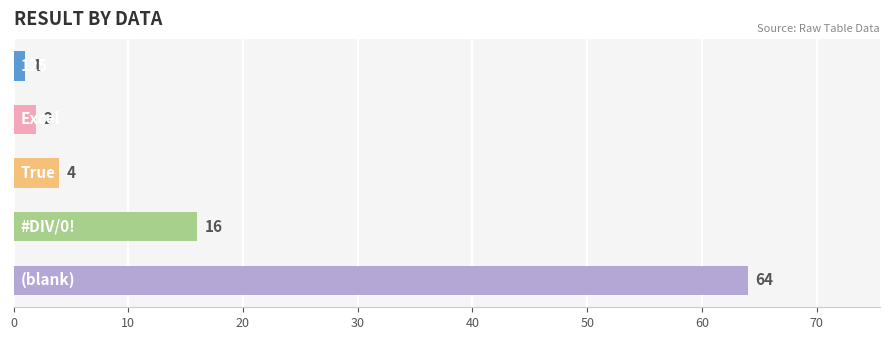

What is the value of the 5th bar from the top?

64